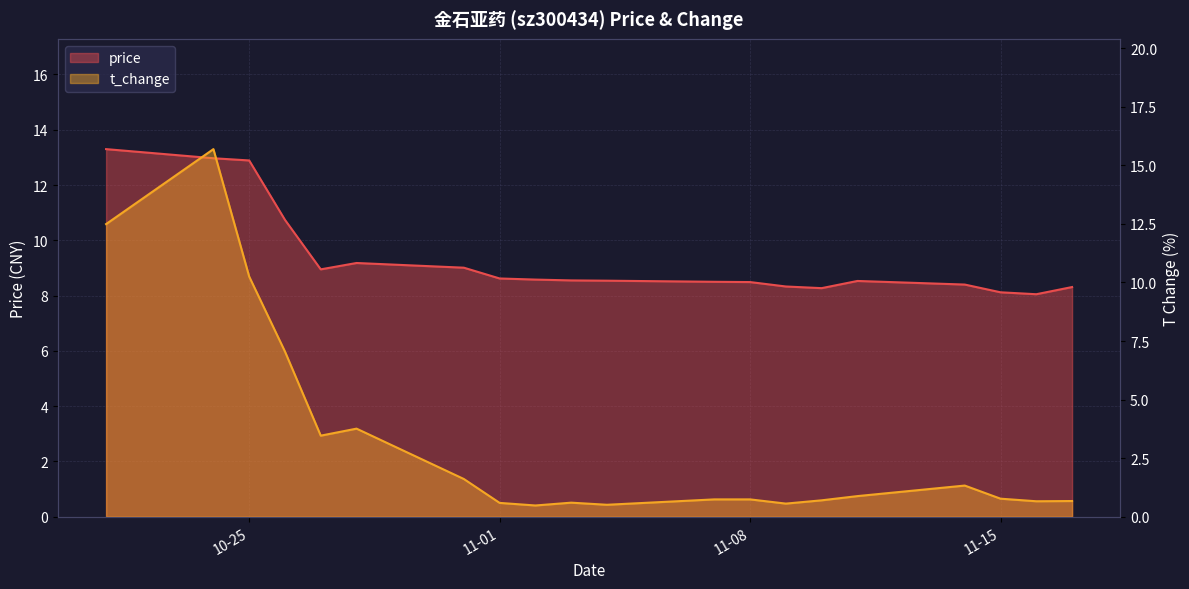

At how many categories does at least one series exceed 9?

6